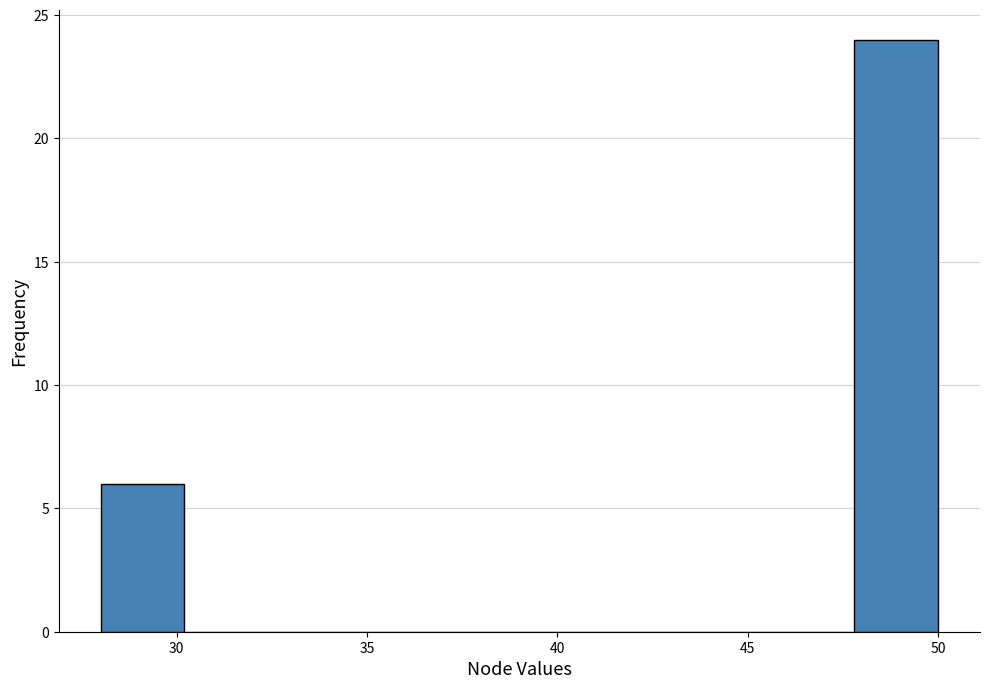

What is the height of the bar covering 28.0 to 30.2 on the x-axis? Neither the bar edges nor the heights are printed on the chart, so give them approximately, as read against the axes.

6